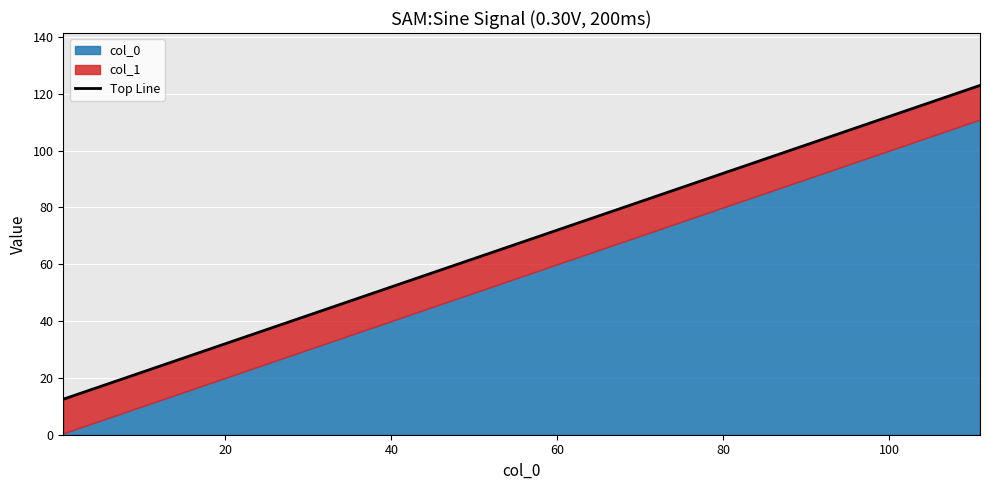

What is the greatest value displayed?

122.9